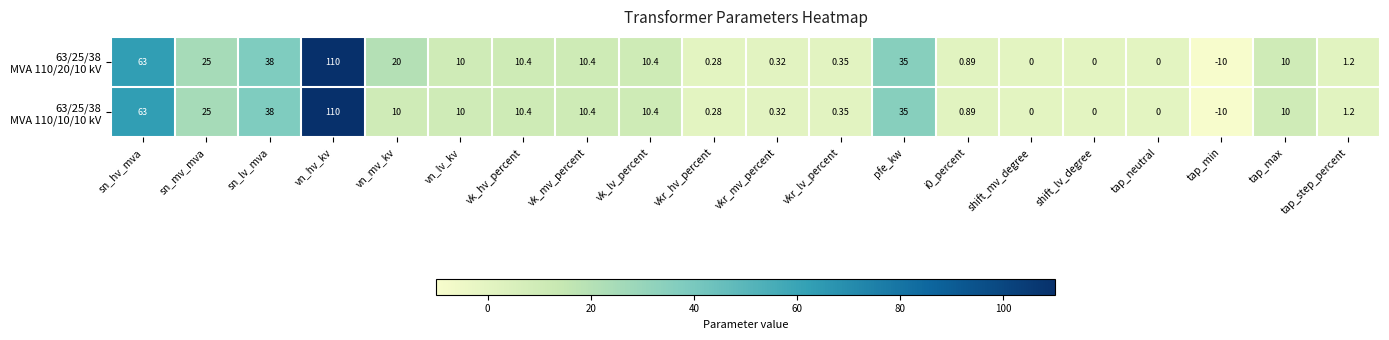

How many series are shown in this chart?

2